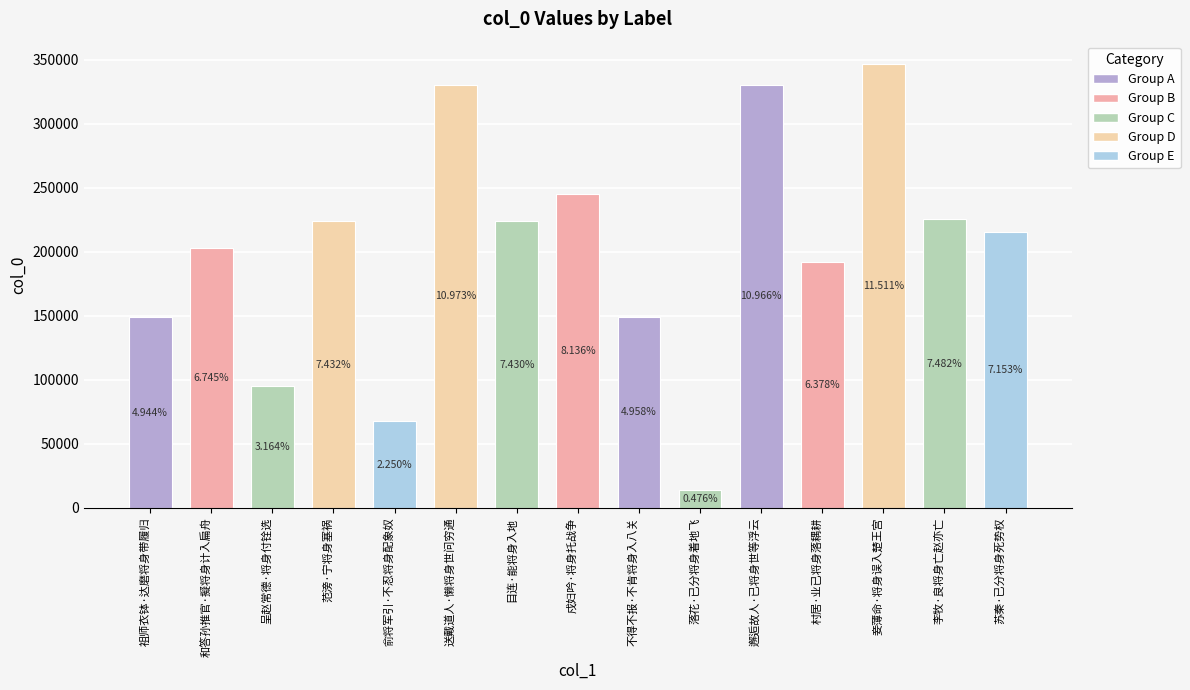

What is the sum of the values at 妾薄命·将身误入楚王宫 and 苏秦·已分将身死势权?

562020